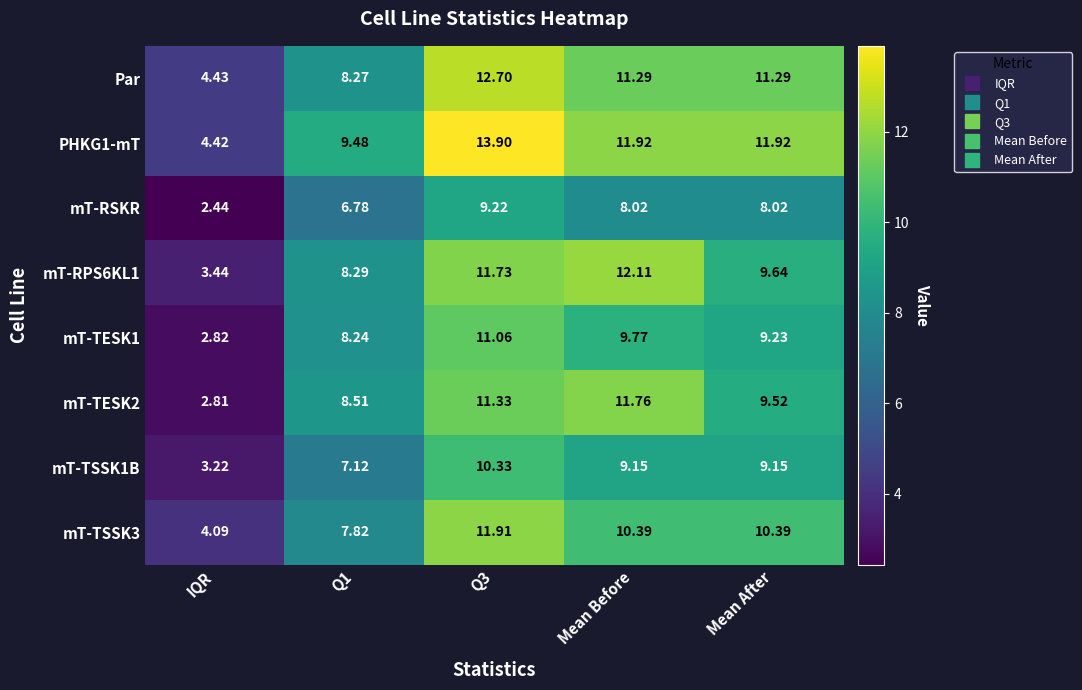

Which category has the lowest value in the mT-TESK2 series?

IQR